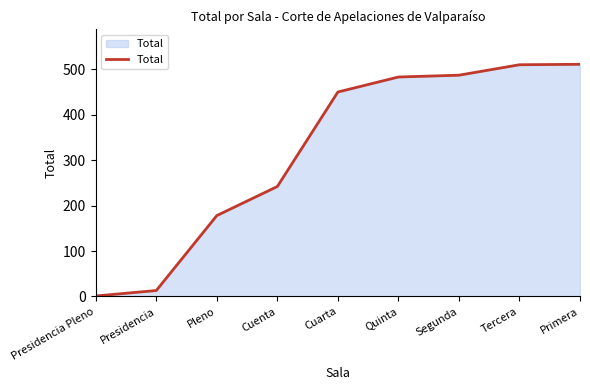

At which label is the value closest to 256?

Cuenta